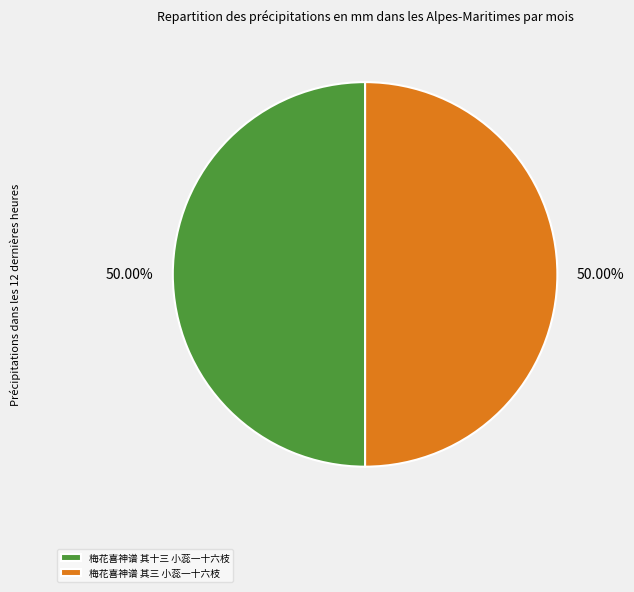

Approximately how many times larger is the value at 梅花喜神谱 其十三 小蕊一十六枝 compared to 梅花喜神谱 其三 小蕊一十六枝?

1.0